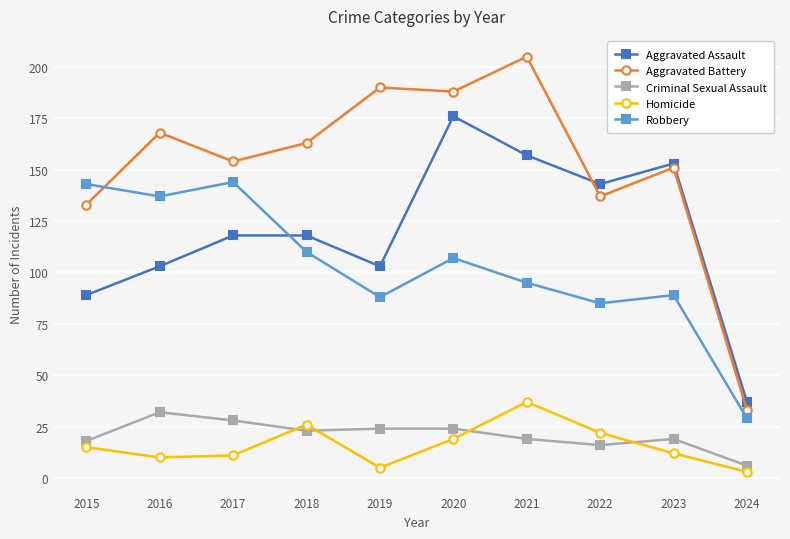

What is the smallest value displayed?

3